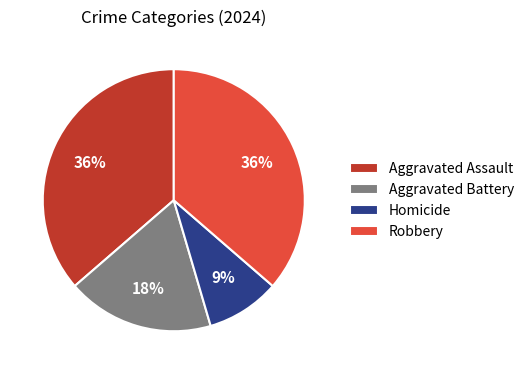

Is the sum of Aggravated Assault and Aggravated Battery greater than half?

Yes